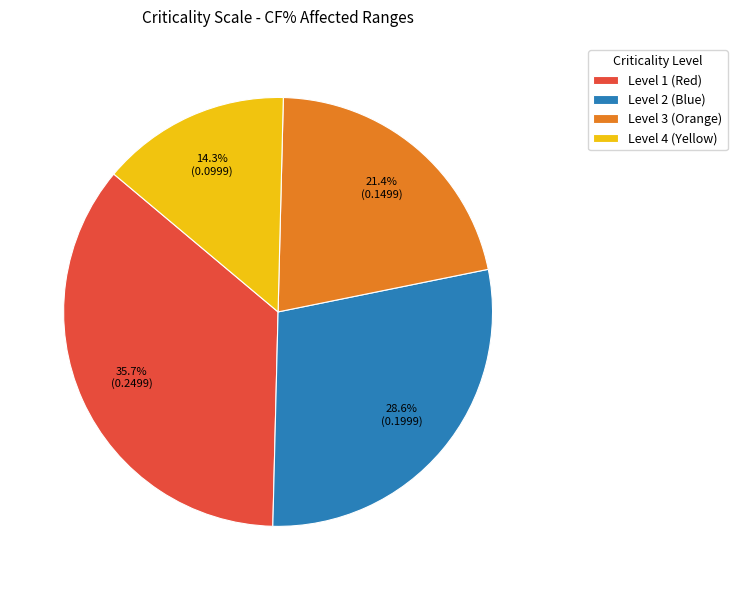

Rank the categories by value from lowest to highest.

Level 4 (Yellow), Level 3 (Orange), Level 2 (Blue), Level 1 (Red)